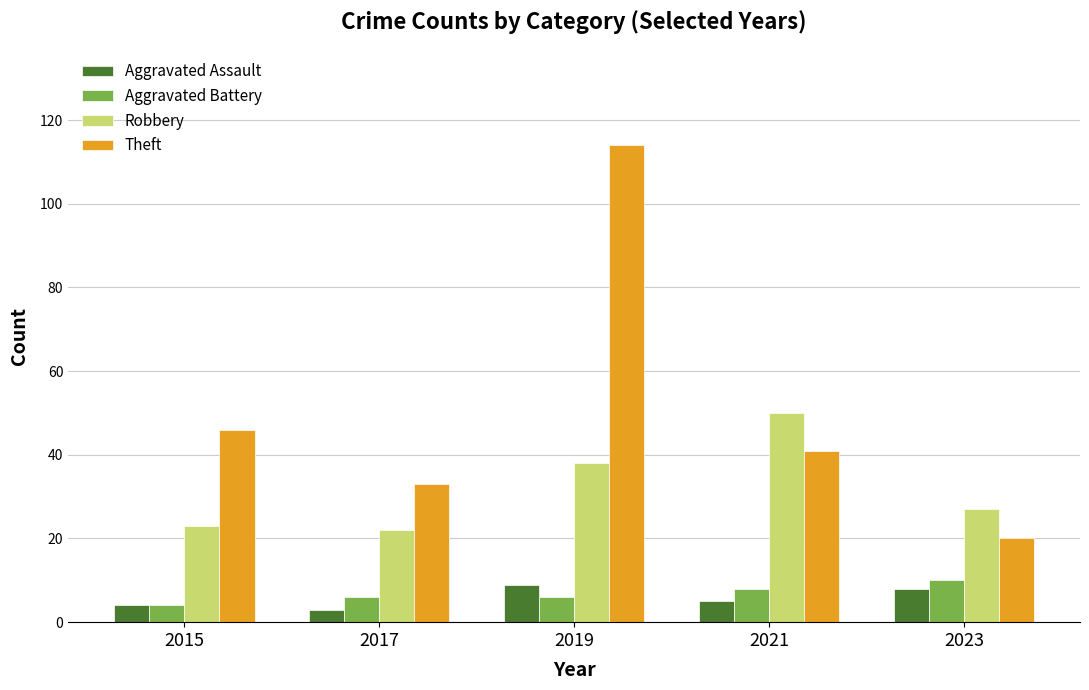

At which label does Aggravated Assault first exceed 5?

2019